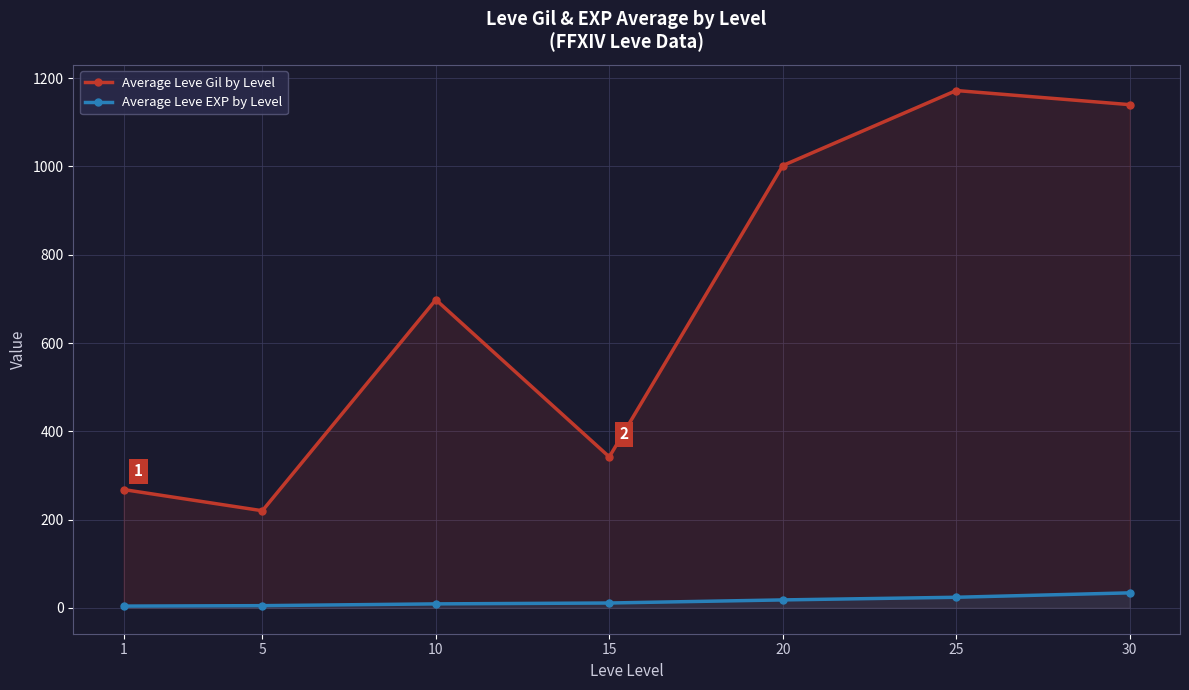

Which category has the highest value in the Average Leve Gil by Level series?

25